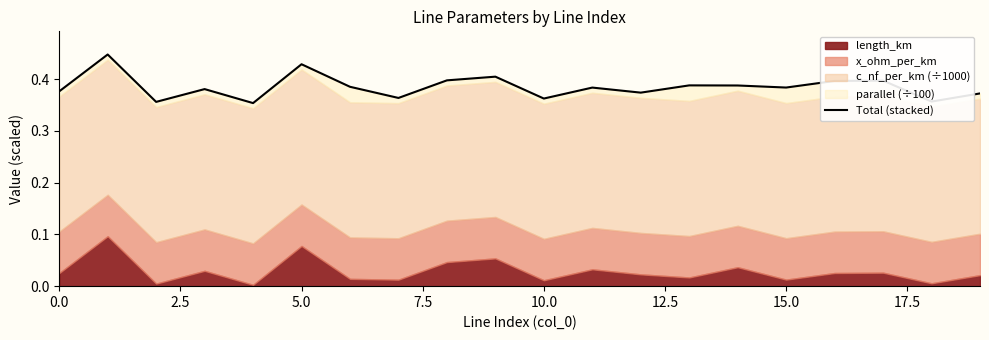

True or false: the data has more than 0 interior local peaks.

True